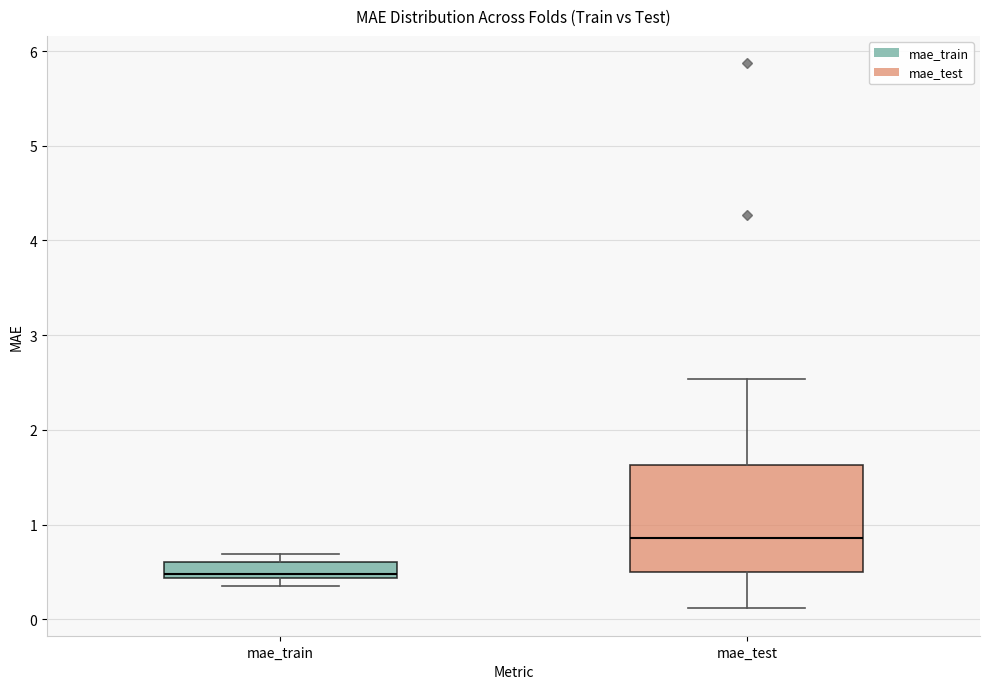

Reading left to right, read every box against the y-axis: the position of its median line, the range the box covers, and the ends of its whiskers. The values are not printed on the chart, so give them approximately, as read against the axis.

mae_train: median 0.5, box 0.4 to 0.6, whiskers 0.3 to 0.7
mae_test: median 0.9, box 0.5 to 1.6, whiskers 0.1 to 2.5